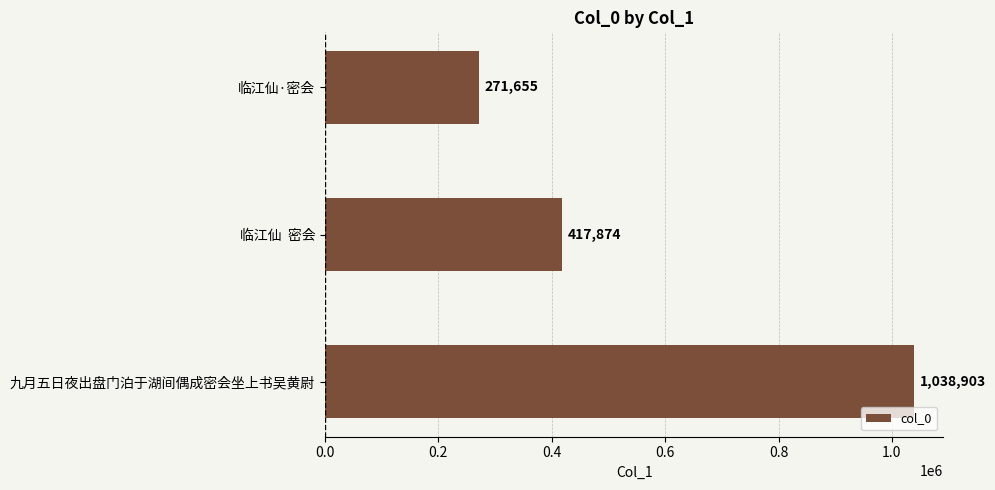

Approximately how many times larger is the value at 临江仙·密会 compared to 临江仙  密会?

0.7